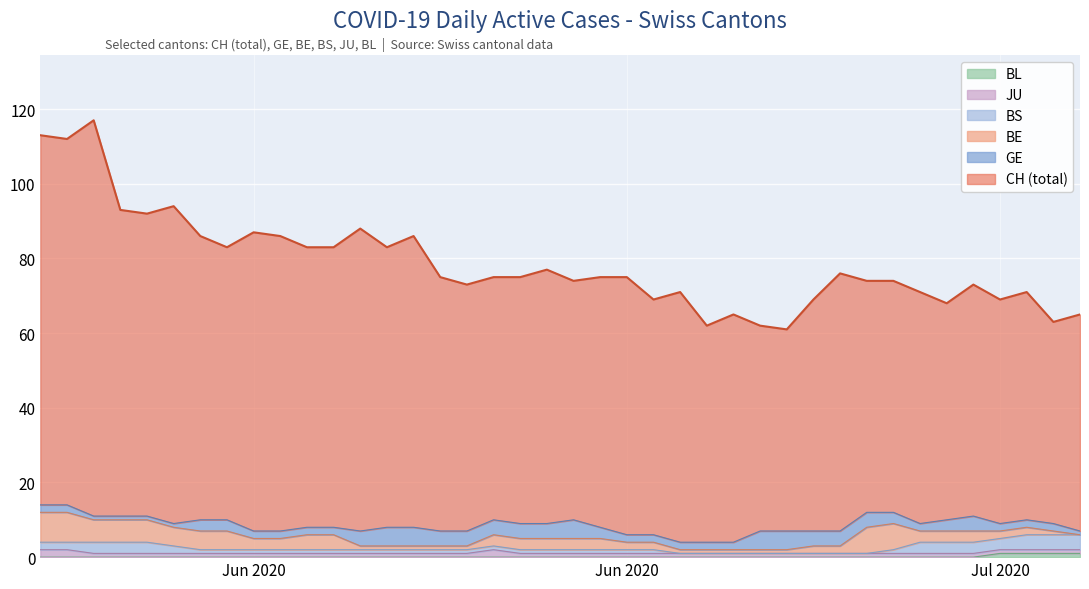

Rank the categories by BS value from highest to lowest.

37, 38, 39, 2, 3, 4, 33, 34, 35, 36, 0, 1, 5, 6, 7, 8, 9, 10, 11, 12, 13, 14, 15, 16, 17, 18, 19, 20, 21, 22, 23, 32, 24, 25, 26, 27, 28, 29, 30, 31